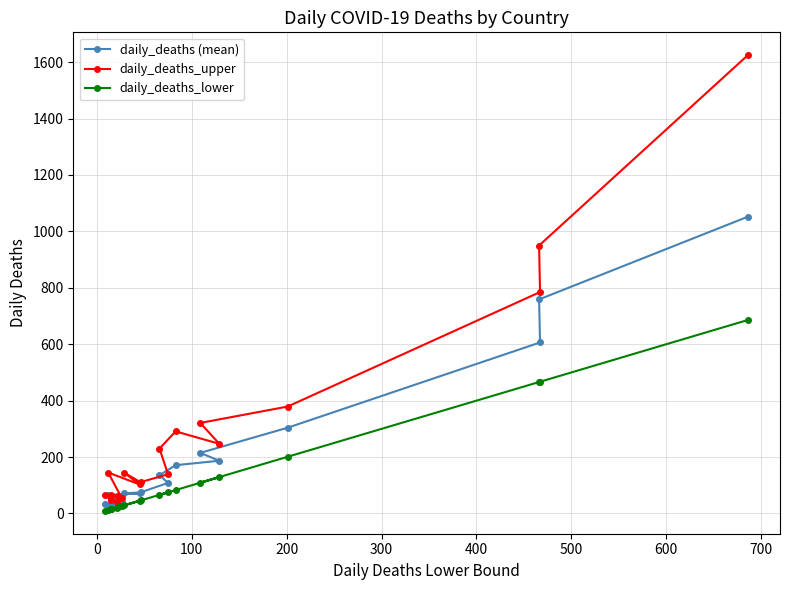

How many series are shown in this chart?

3